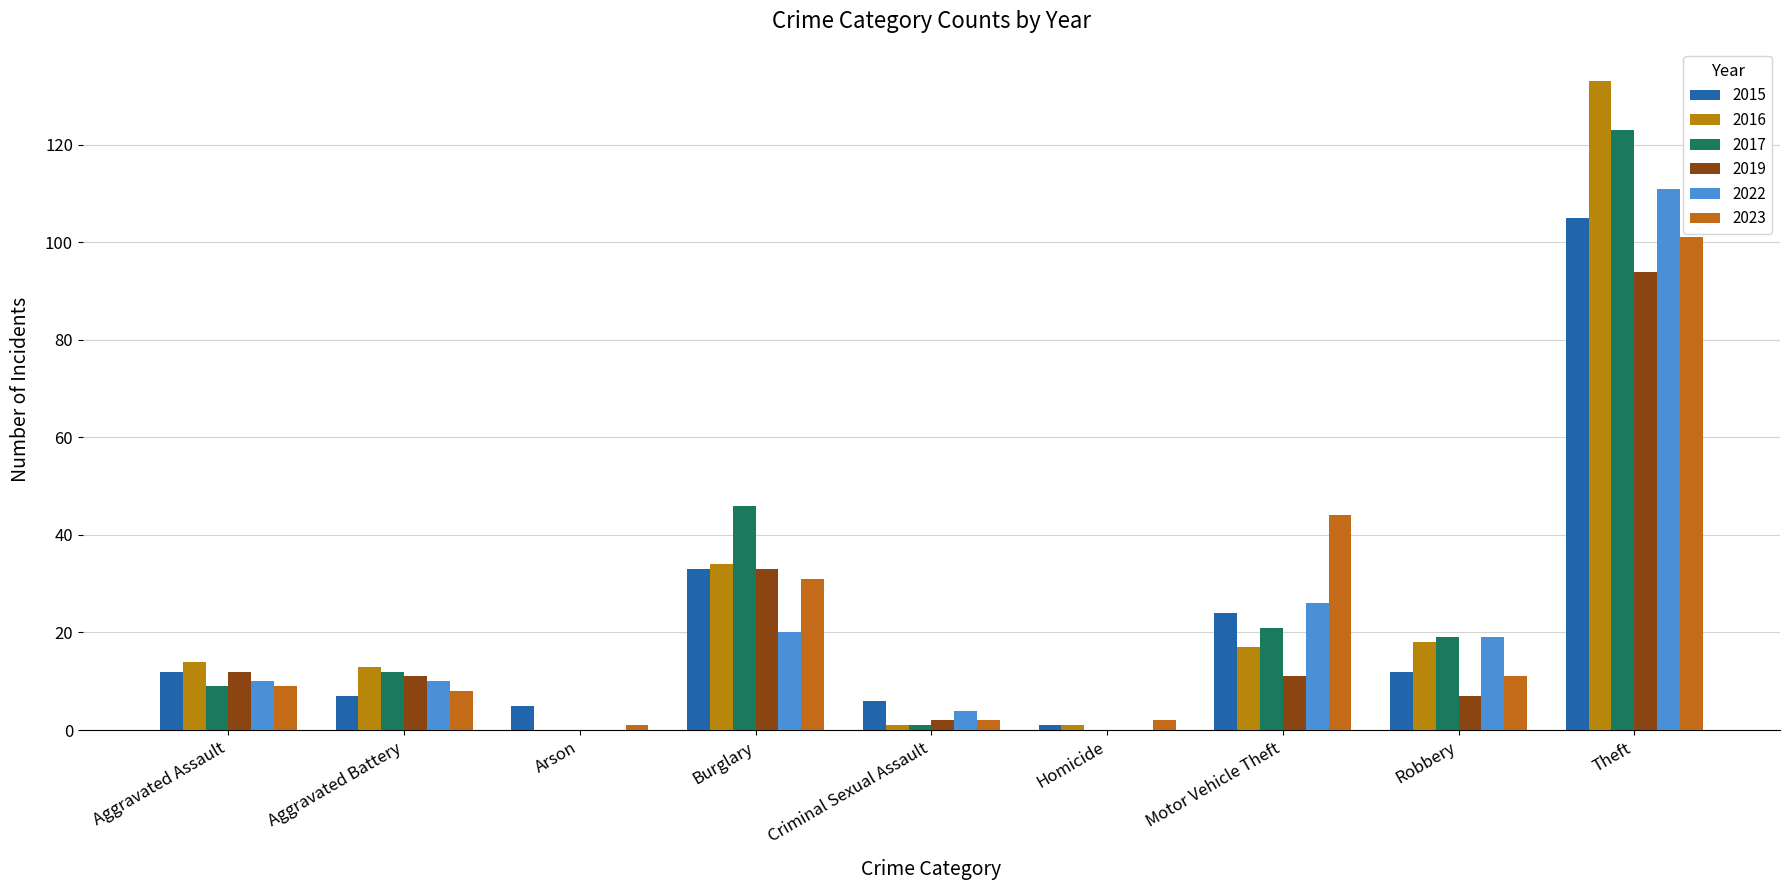

What is the difference between the 2017 values at Burglary and Theft?

77